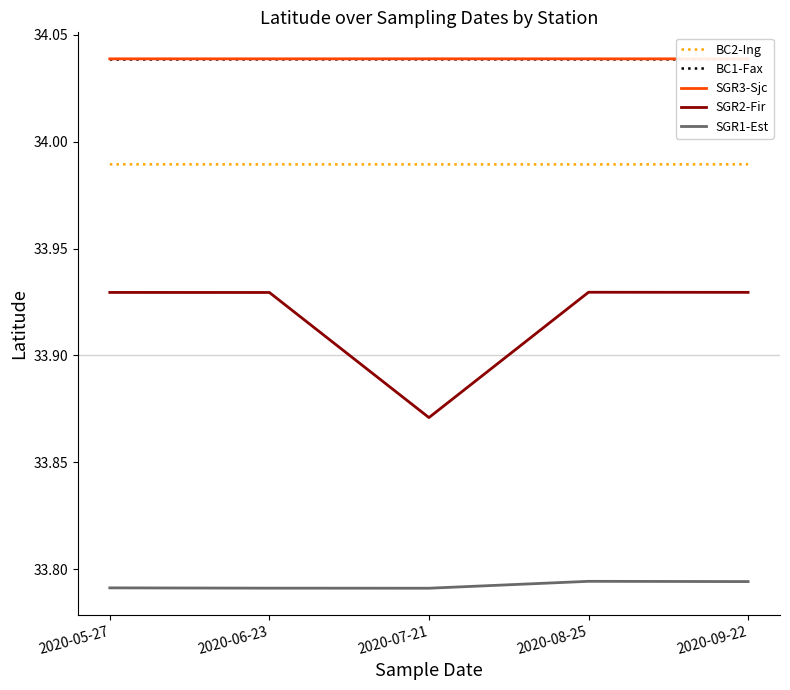

Reading right to left, extract all data points from this chart.

BC2-Ing: 2020-09-22=34.0	2020-08-25=34.0	2020-07-21=34.0	2020-06-23=34.0	2020-05-27=34.0
BC1-Fax: 2020-09-22=34.0	2020-08-25=34.0	2020-07-21=34.0	2020-06-23=34.0	2020-05-27=34.0
SGR3-Sjc: 2020-09-22=34.0	2020-08-25=34.0	2020-07-21=34.0	2020-06-23=34.0	2020-05-27=34.0
SGR2-Fir: 2020-09-22=33.9	2020-08-25=33.9	2020-07-21=33.9	2020-06-23=33.9	2020-05-27=33.9
SGR1-Est: 2020-09-22=33.8	2020-08-25=33.8	2020-07-21=33.8	2020-06-23=33.8	2020-05-27=33.8